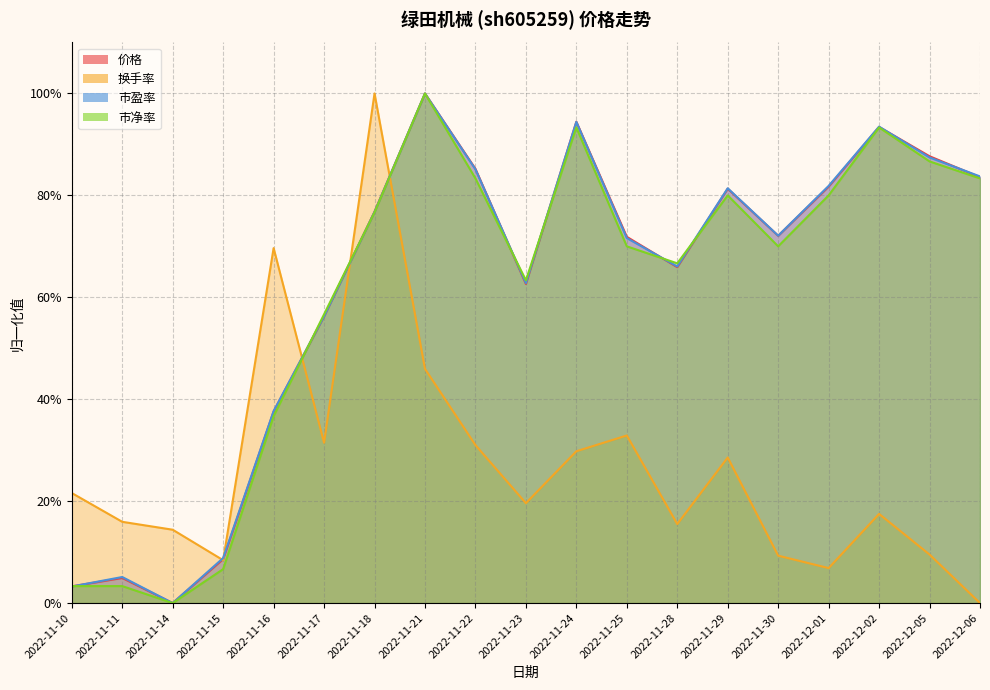

What is the highest value of the 市净率 series?

1.0